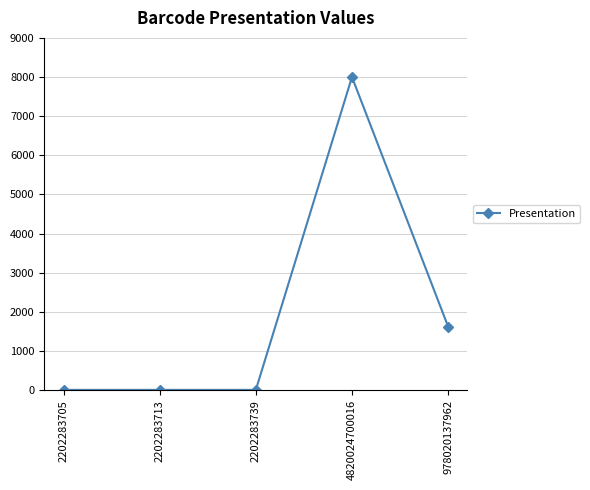

Which label corresponds to the largest value in the chart?

4820024700016